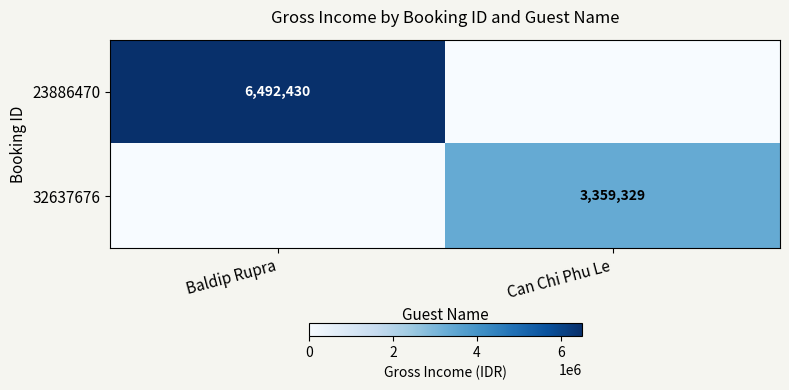

The value of 23886470 at Baldip Rupra is 6492430. True or false?

True